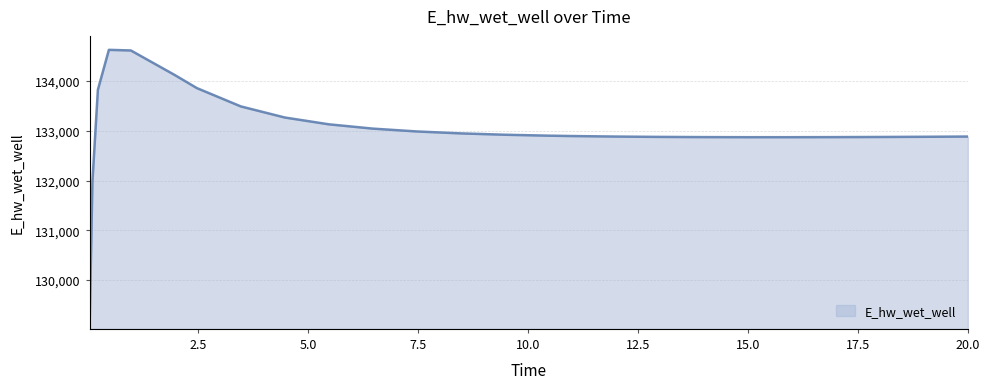

What is the difference between the maximum and minimum values?

5557.8